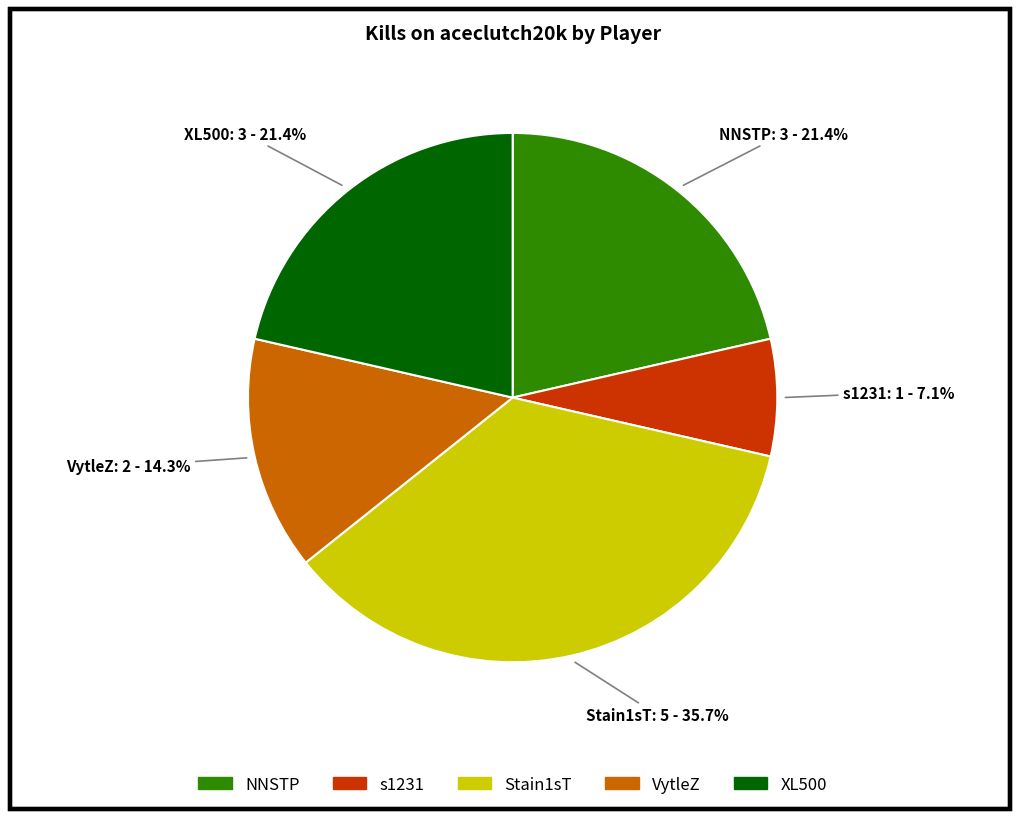

Which slice is the smallest?

s1231